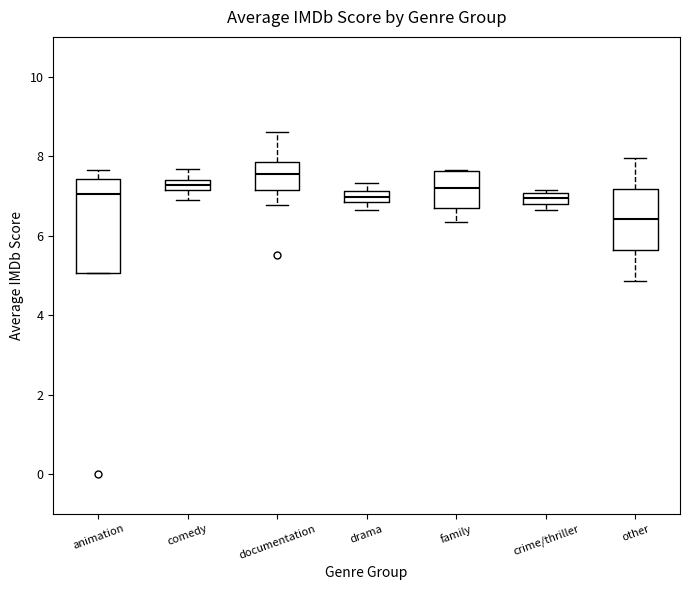

Where is the lower edge of the box for animation on the y-axis? The values are not printed on the chart, so give them approximately, as read against the axis.

5.0